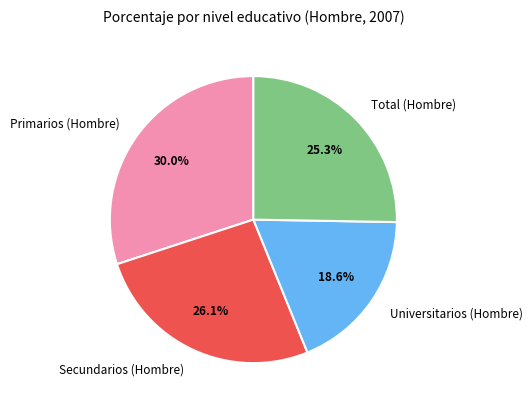

Which has a higher value, Primarios (Hombre) or Universitarios (Hombre)?

Primarios (Hombre)